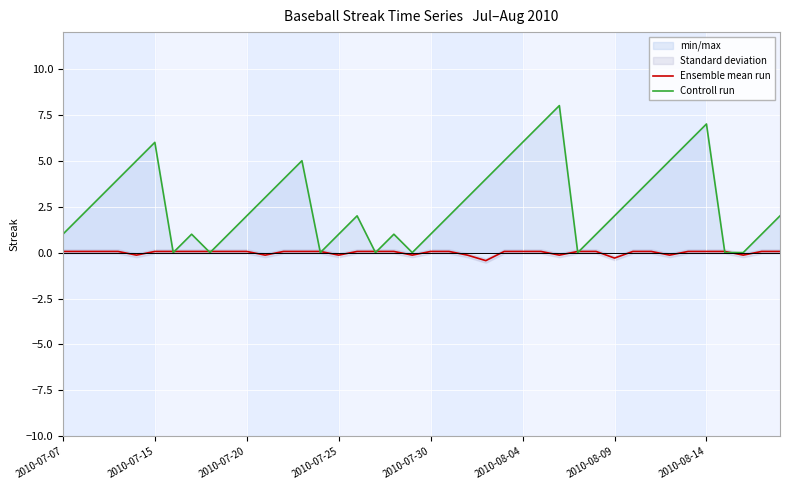

How many lines are shown in the chart?

2